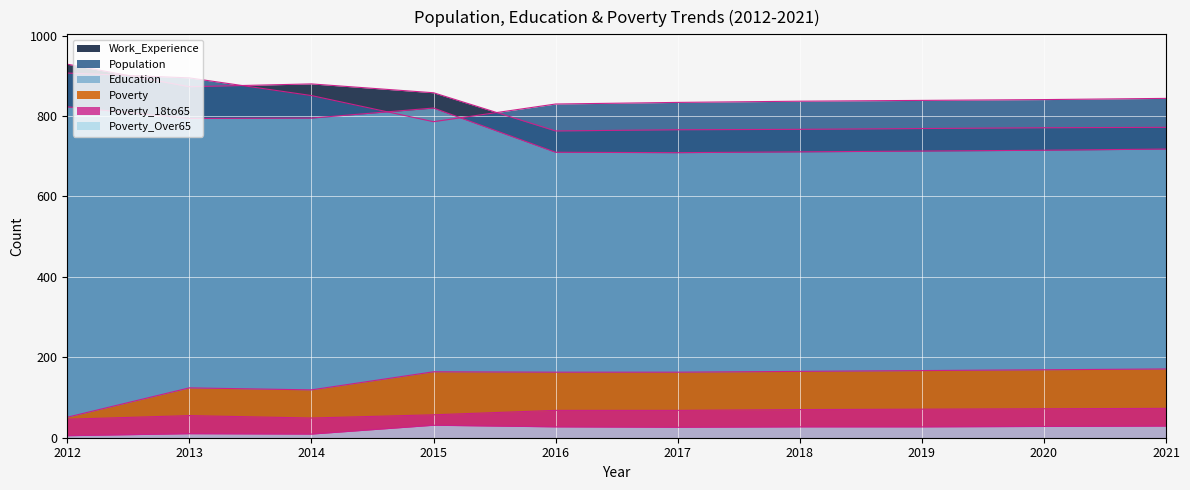

Reading right to left, what are all the values shown in this chart?

Population: 844	841	839	837	834	830	786	851	895	907
Education: 718	715	713	711	709	710	820	795	794	823
Work_Experience: 772	771	769	767	766	763	858	880	873	929
Poverty: 171	169	167	165	163	163	164	119	124	51
Poverty_18to65: 73	72	71	70	68	68	57	49	55	46
Poverty_Over65: 29	28	27	27	26	27	31	9	10	5